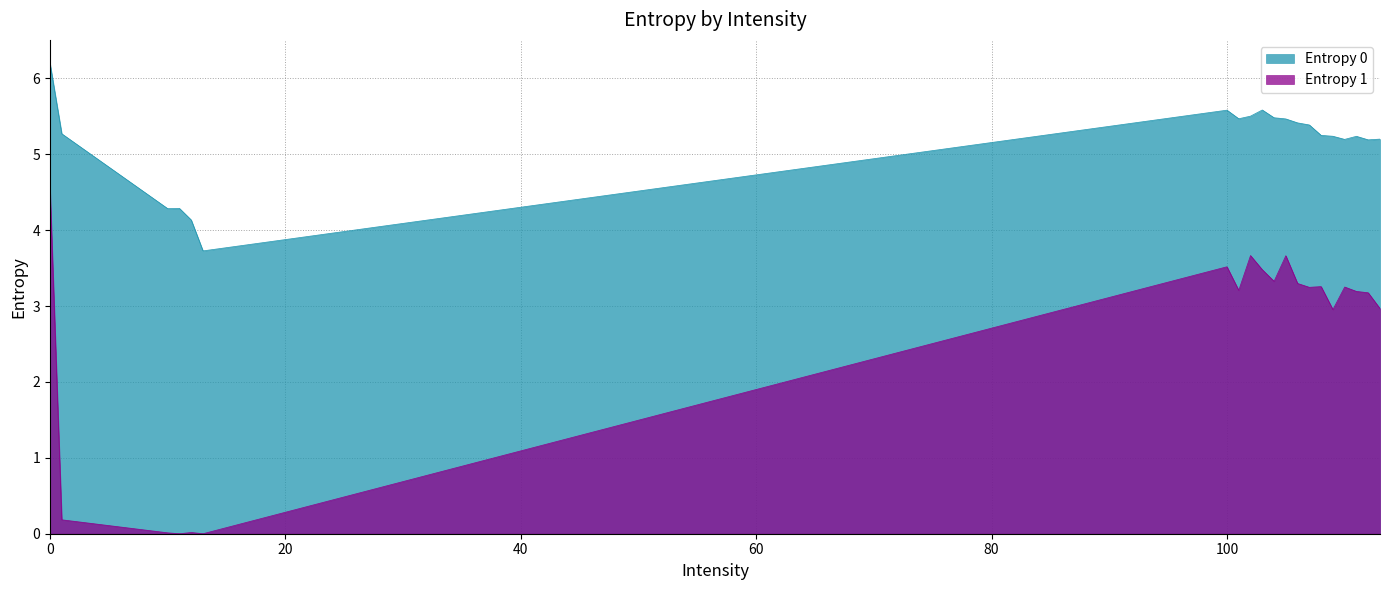

Is the value of Entropy 1 at 109 greater than the value of Entropy 0 at 106?

No